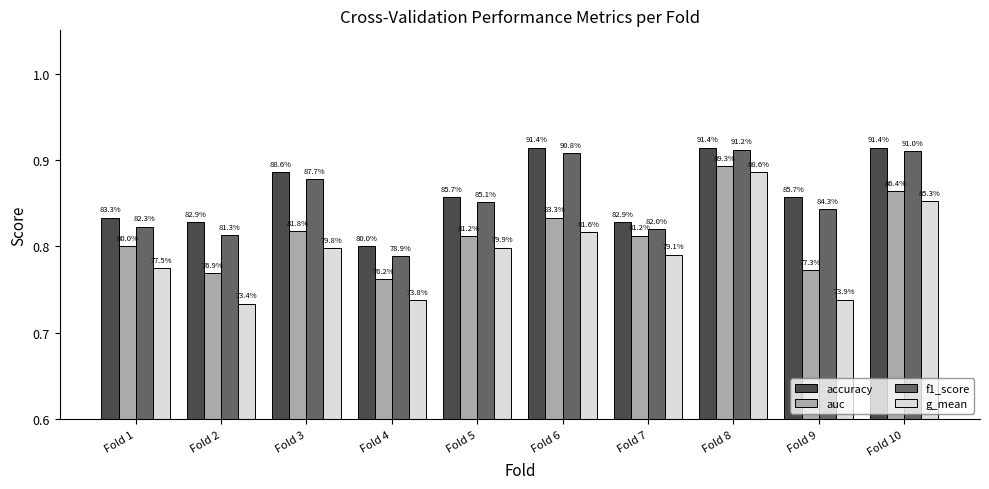

What is the difference between the highest and lowest values at Fold 3?

0.1